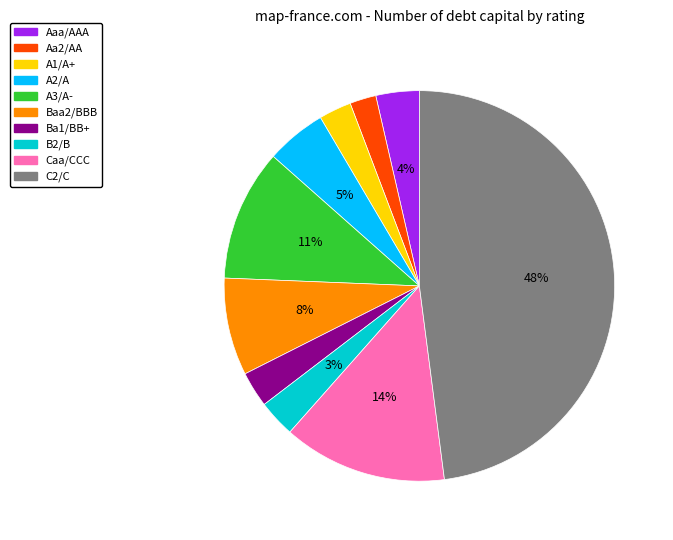

Count the number of slices in the pie.

10